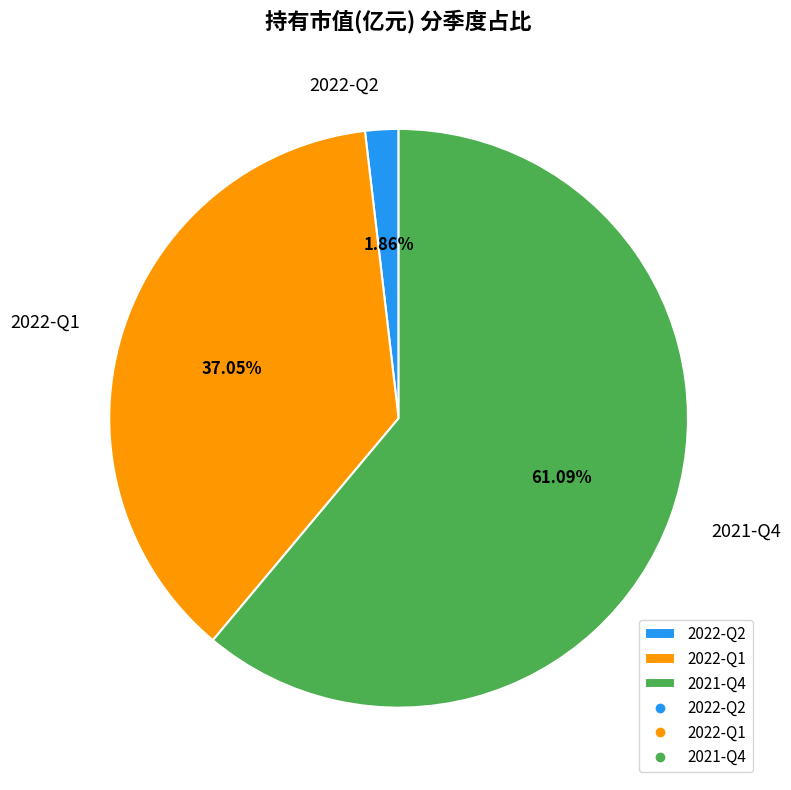

How many slices are in this pie chart?

3